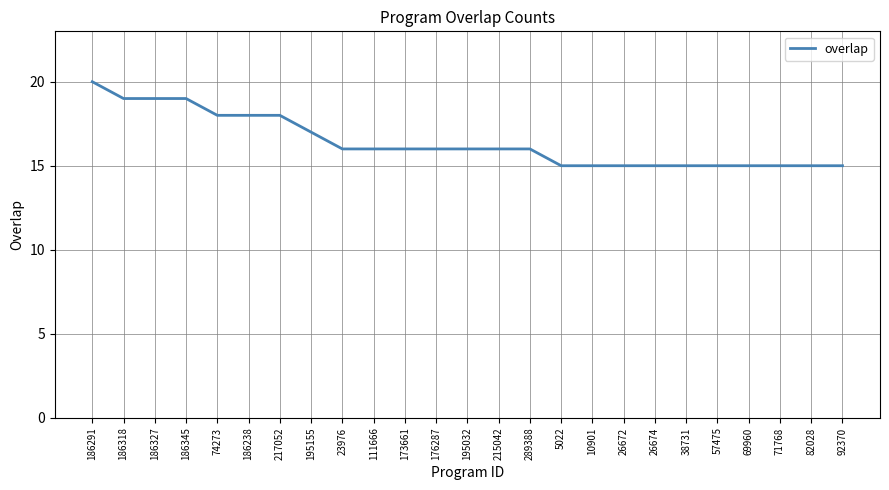

Approximately how many times larger is the value at 186327 compared to 5022?

1.3